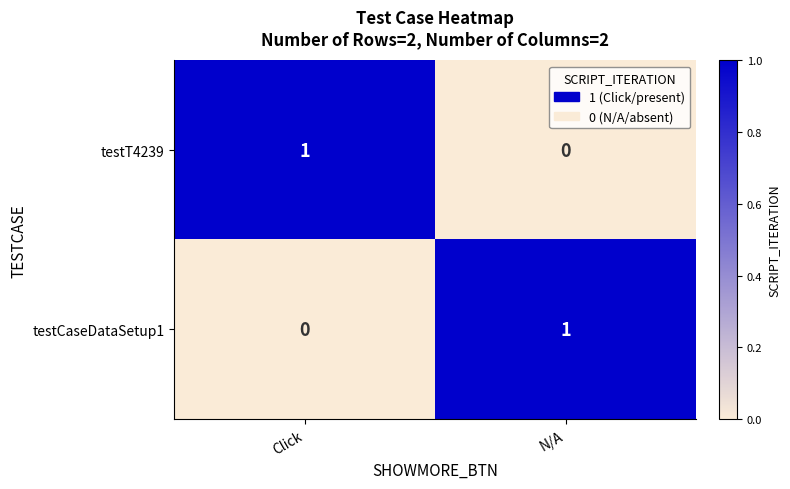

Is it true that testT4239 equals 0 at N/A?

True